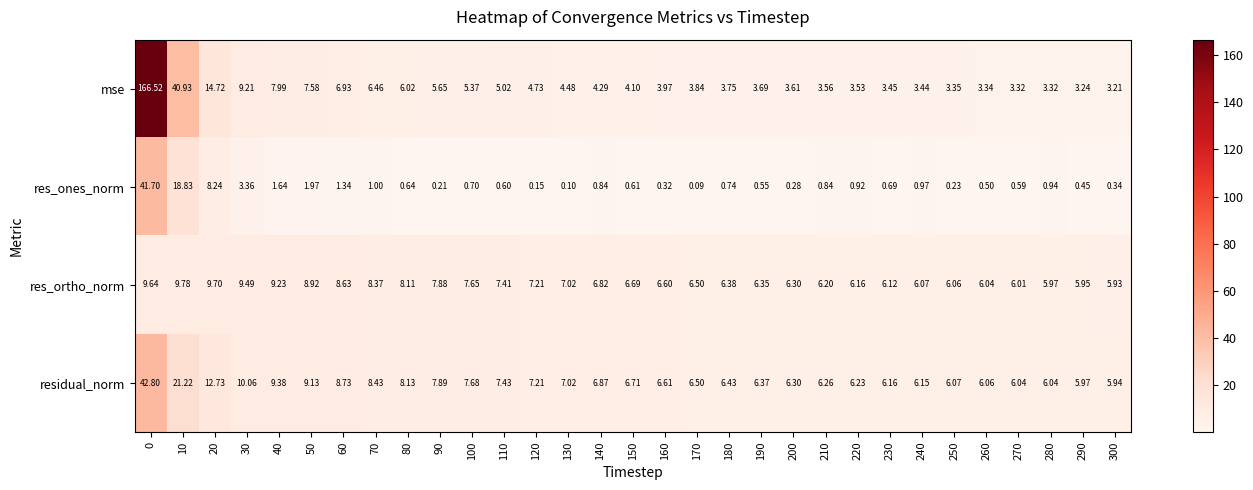

Which series has the largest range (max minus min)?

mse